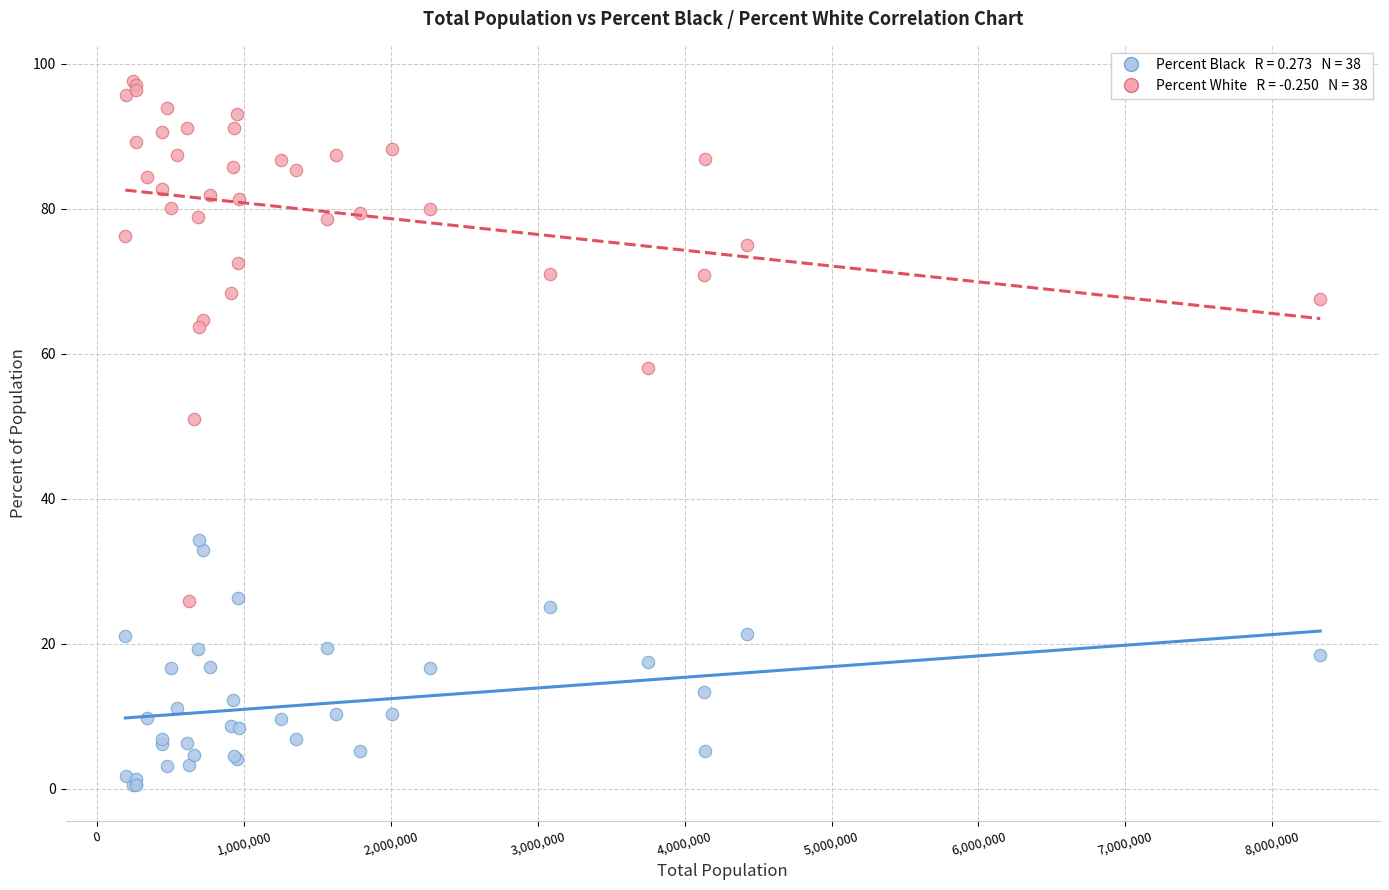

Across all series, what Y value is closest to 49?

51.1